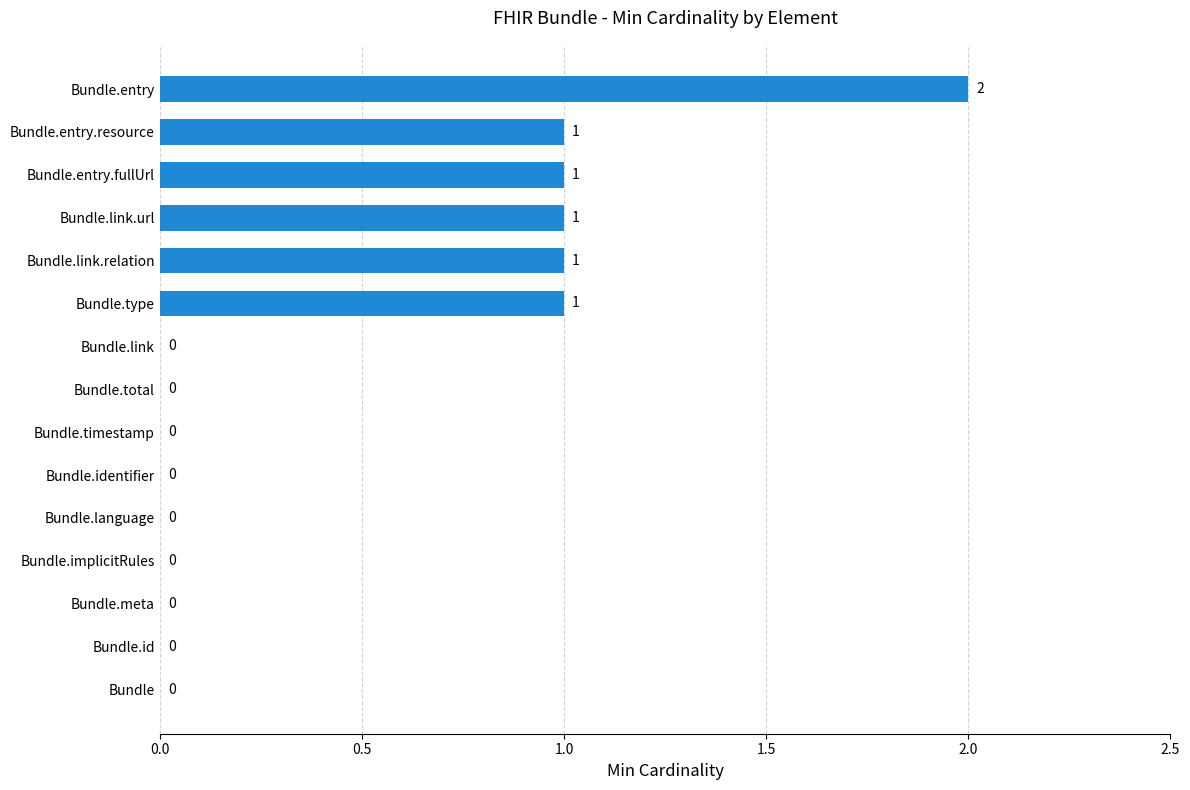

Count the number of values greater than 0.

6